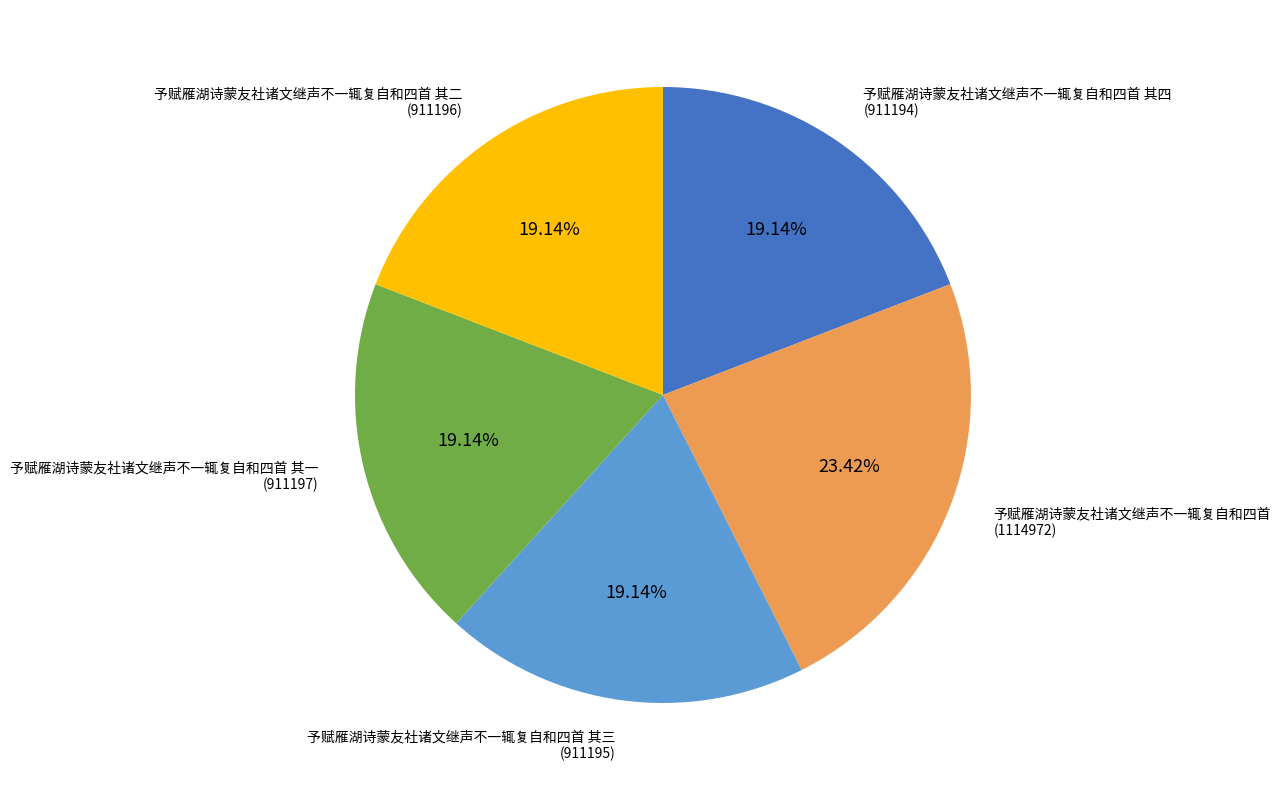

Count the number of slices in the pie.

5